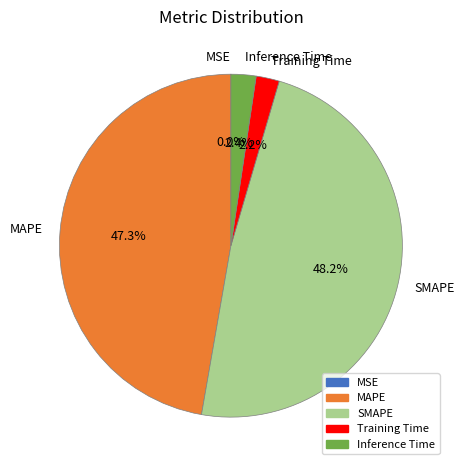

Does MAPE represent more than half of the total?

No